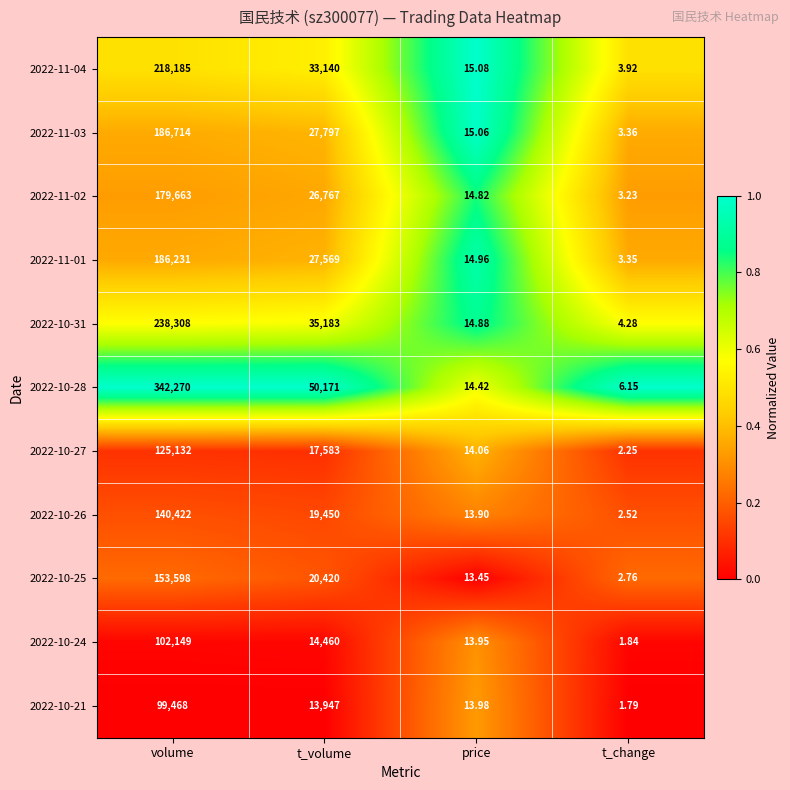

Where does the 2022-10-26 series first go above 19450?

volume